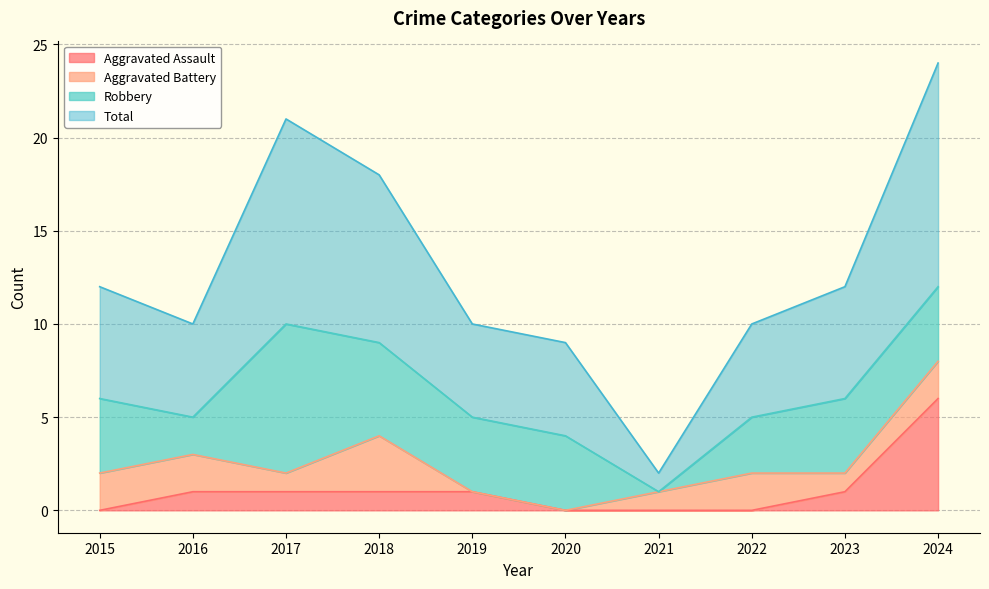

Is it true that Total equals 12 at 2023?

True